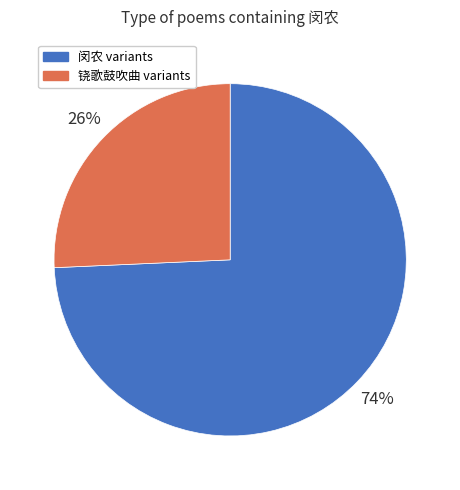

What is the smallest slice in the pie chart?

铙歌鼓吹曲 variants